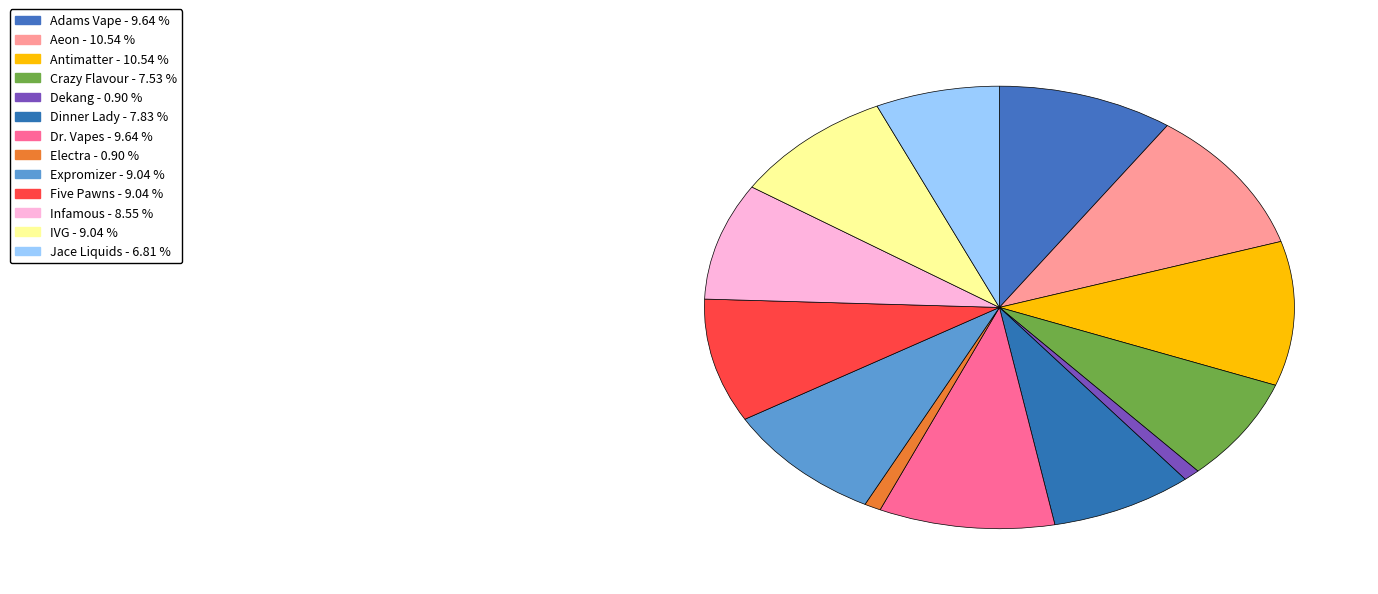

To the nearest percent, what is the combined percentage of Adams Vape and Aeon?

20%